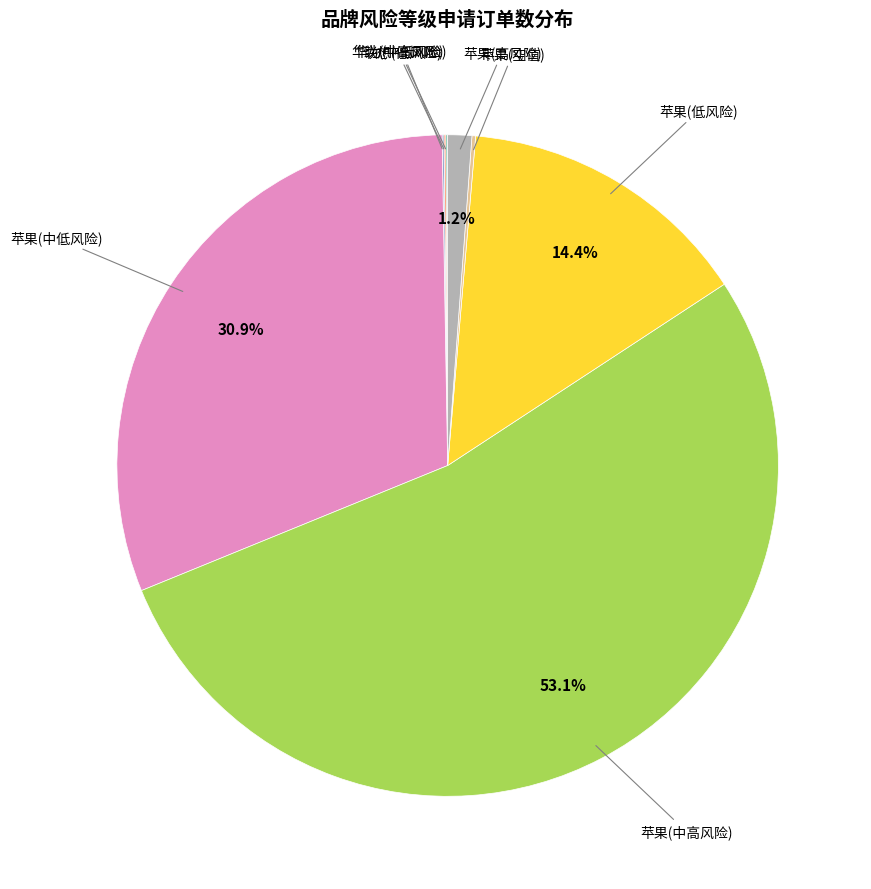

Is there a majority slice in this chart?

Yes